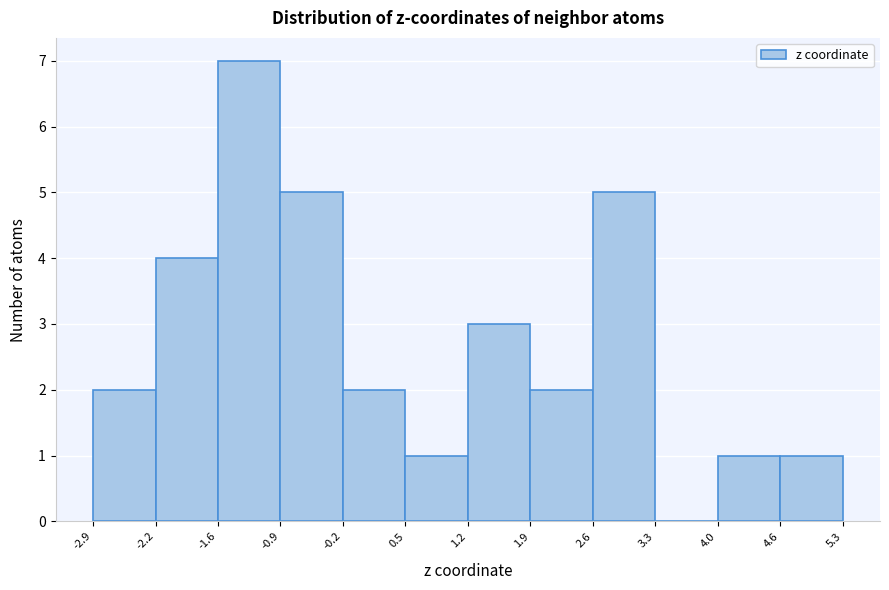

How tall is the bar that spans -1.6 to -0.9 on the x-axis? The values are not printed on the chart, so give them approximately, as read against the axis.

7